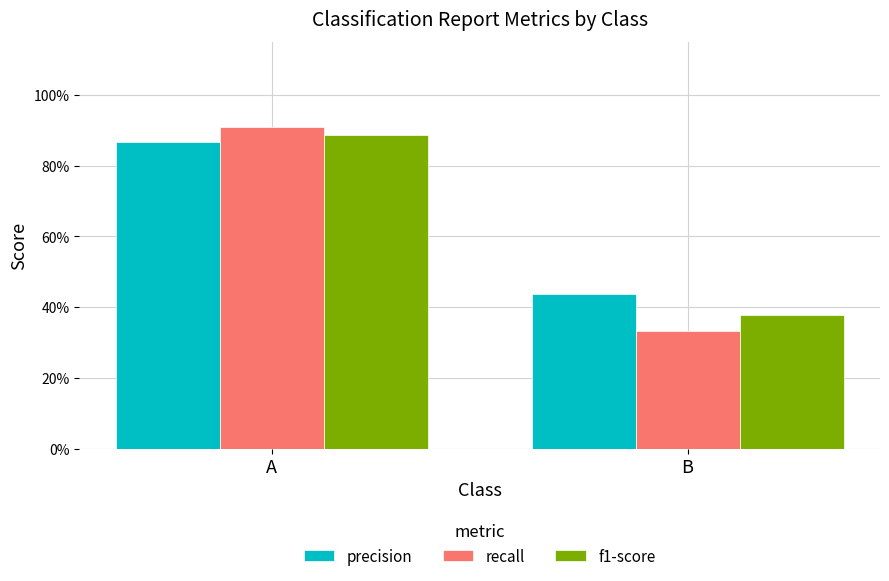

List the series in order of their overall mean, highest first.

precision, f1-score, recall